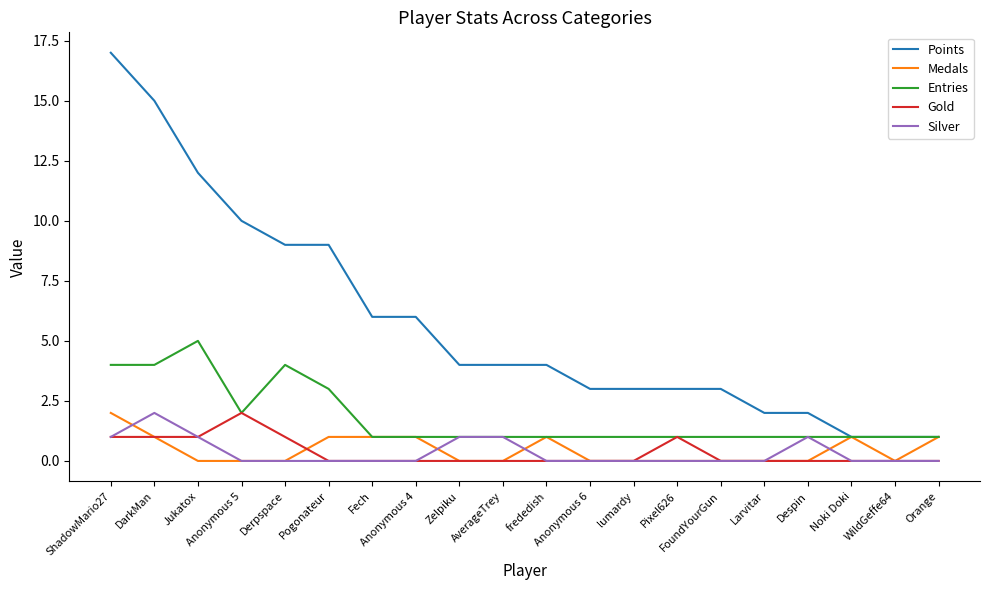

What position from the left is FoundYourGun?

15